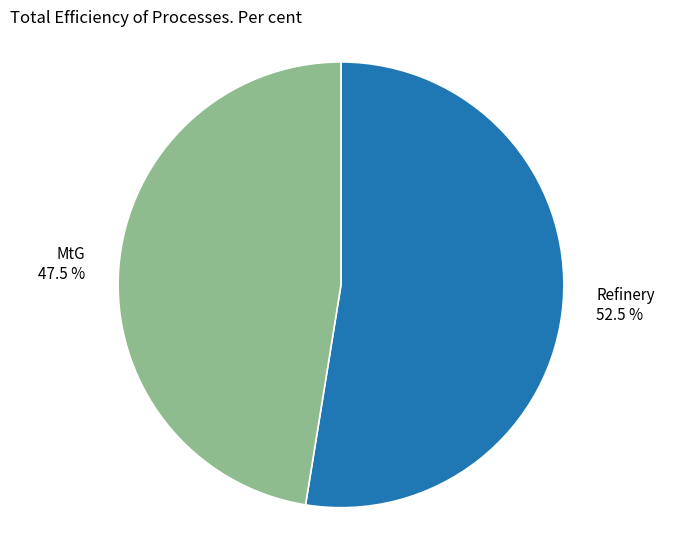

Is there a majority slice in this chart?

Yes